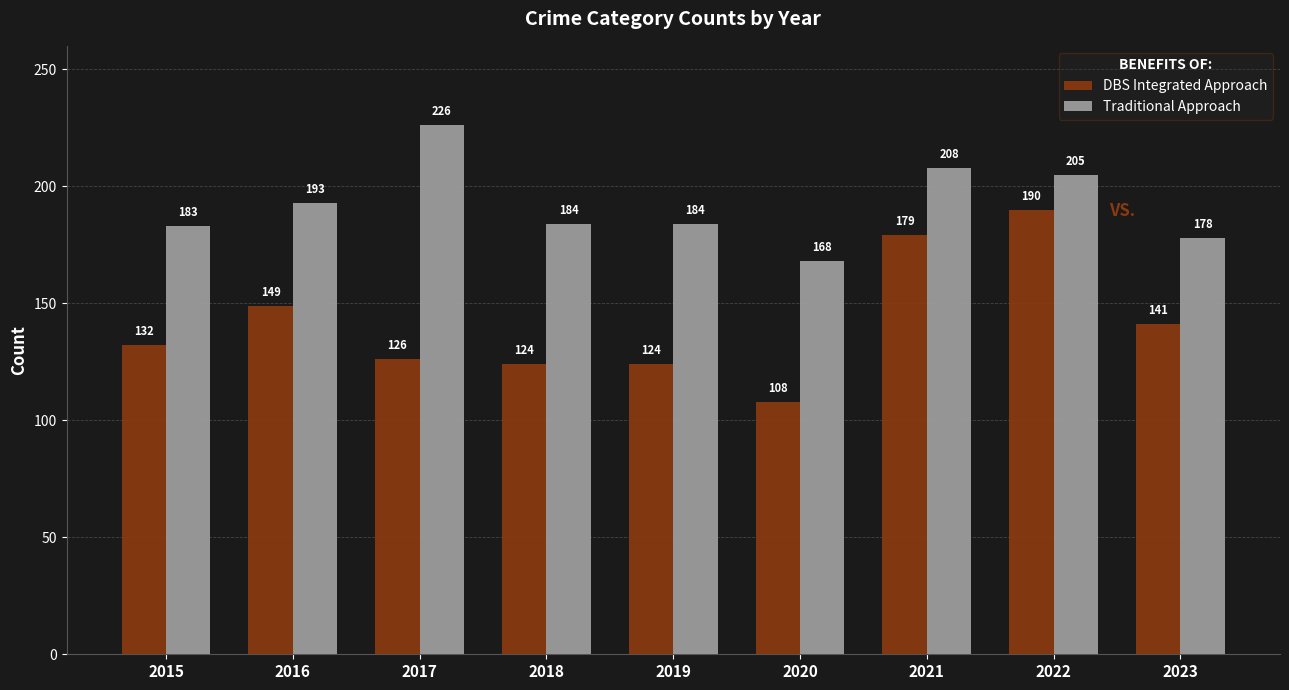

What is the sum of all DBS Integrated Approach values?

1273